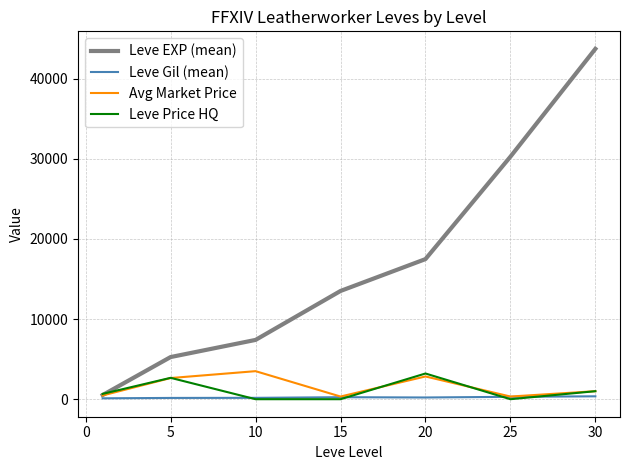

What is the difference between the maximum and minimum values in the Leve Price HQ series?

3208.3